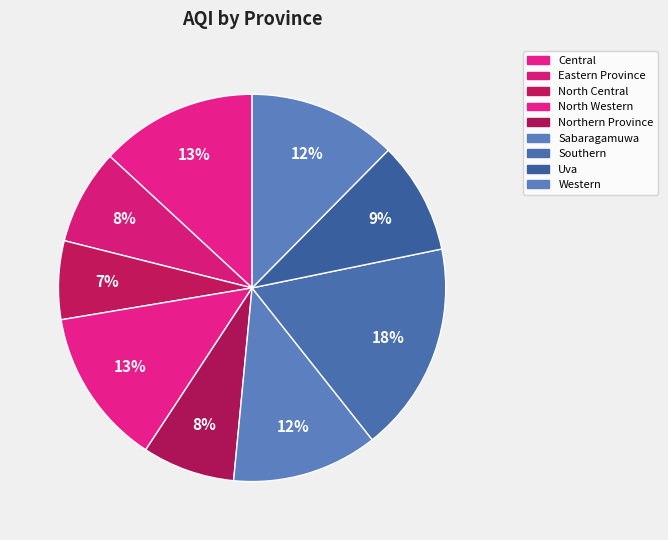

Which category has the smallest portion of the pie?

North Central